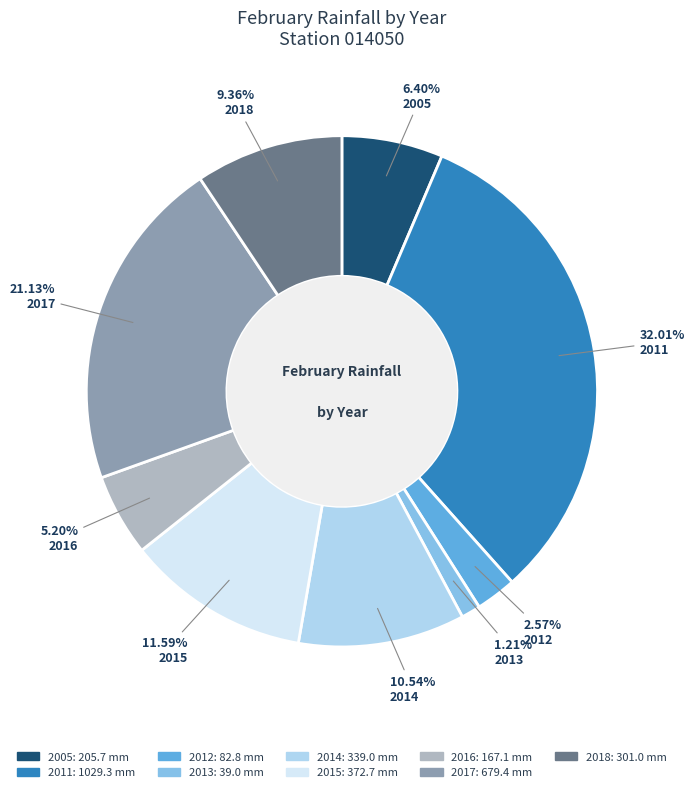

True or false: 2014 accounts for 11% of the total.

True